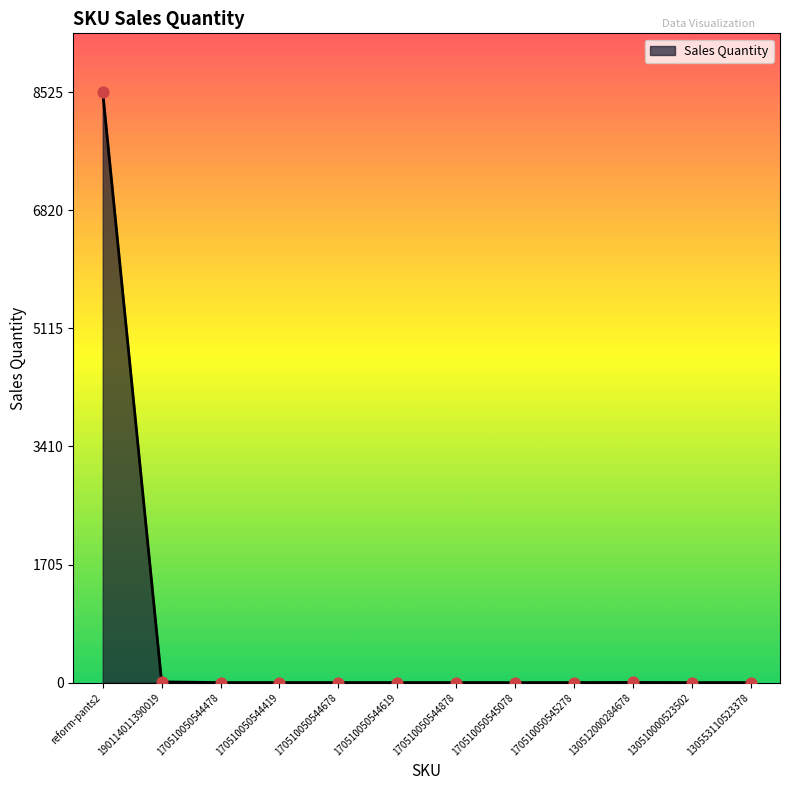

Is it true that the value at 170510050544619 is 0?

True